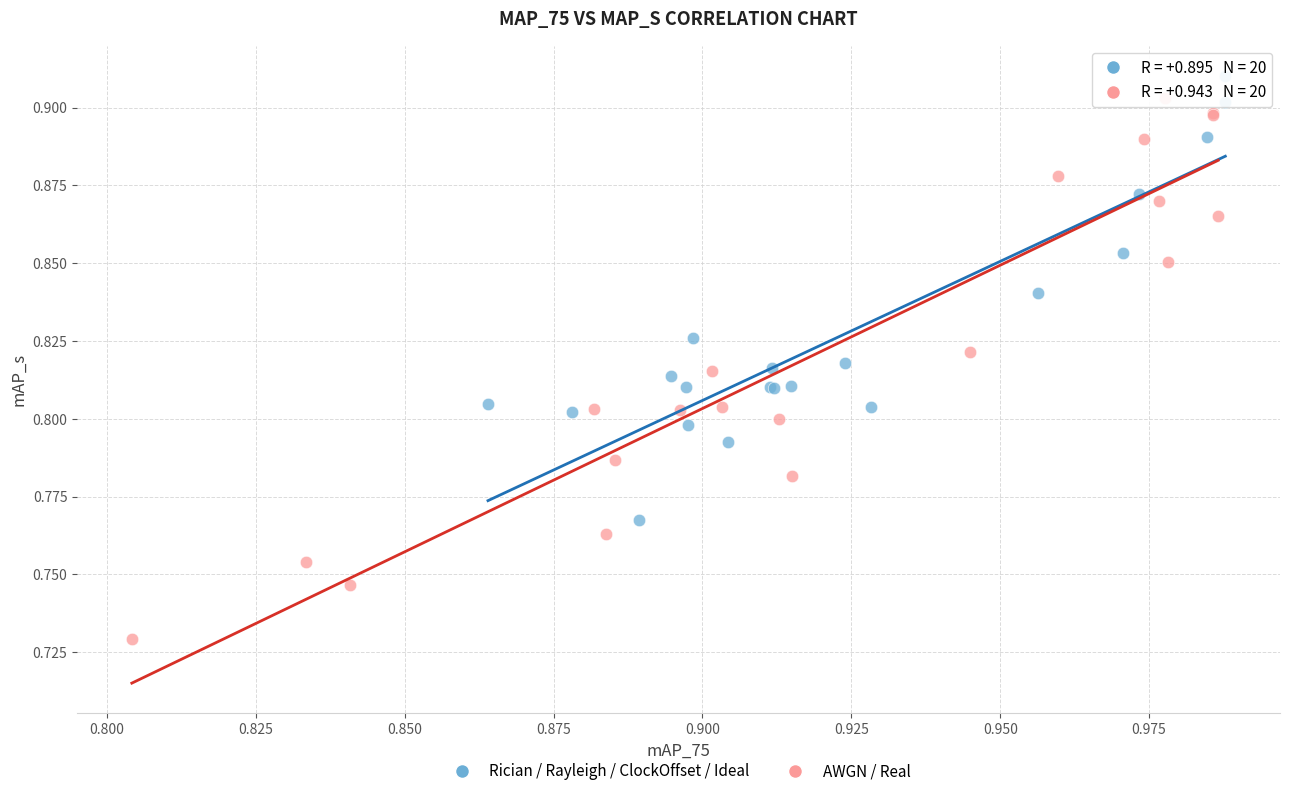

Which series has the widest spread of Y values?

AWGN / Real